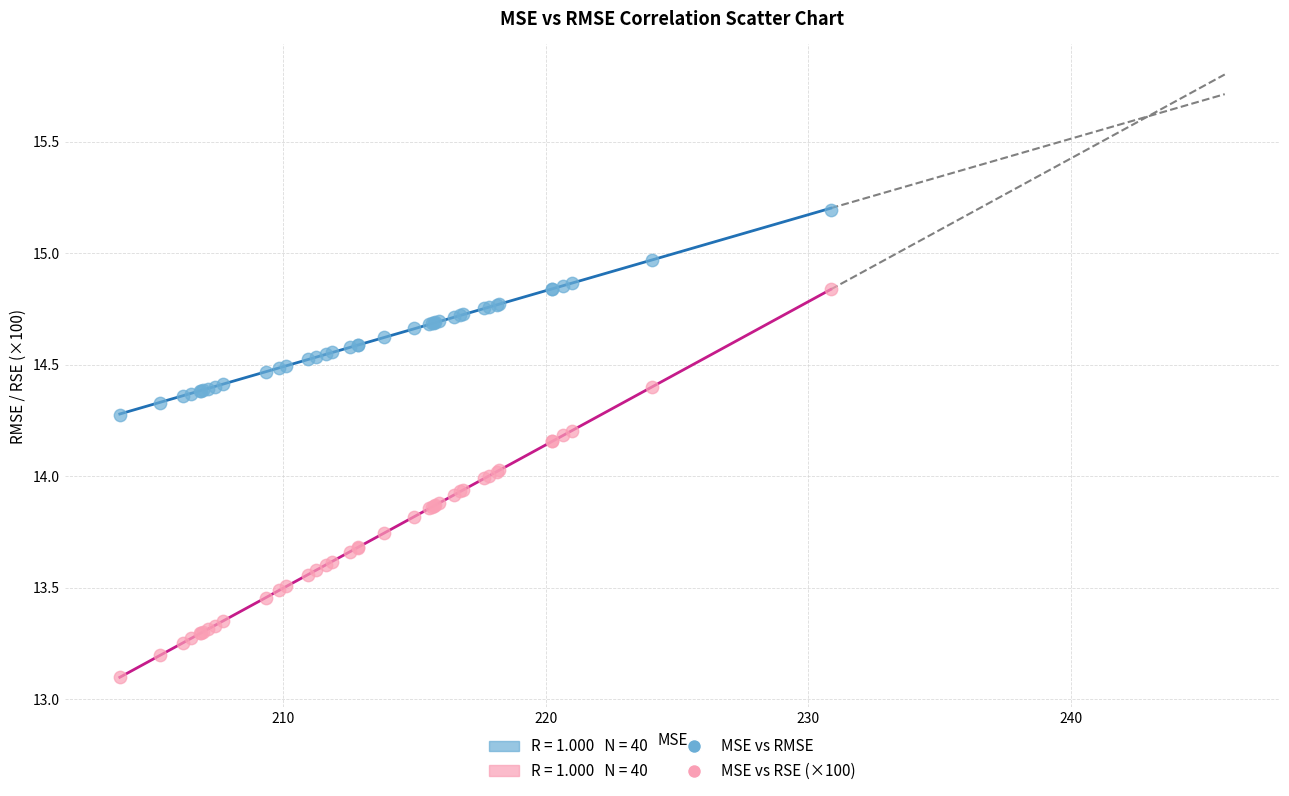

Which series has the widest spread of Y values?

MSE vs RSE (×100)